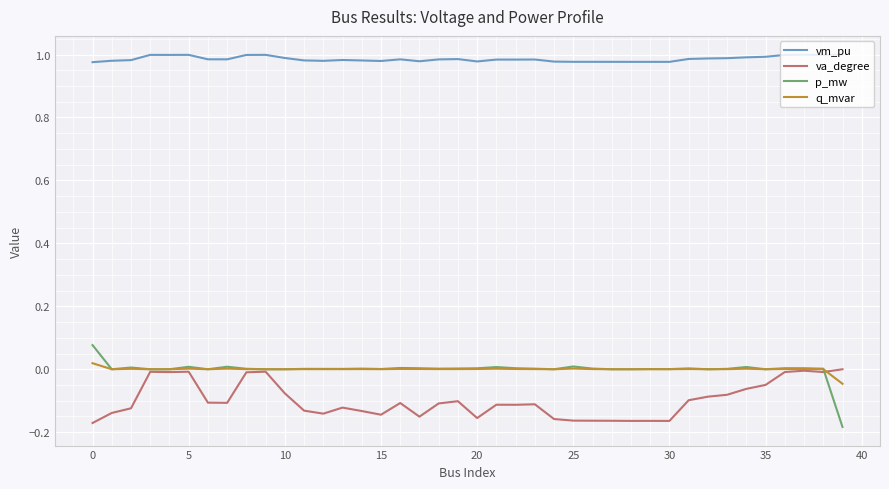

Which series has the largest total across all categories?

vm_pu